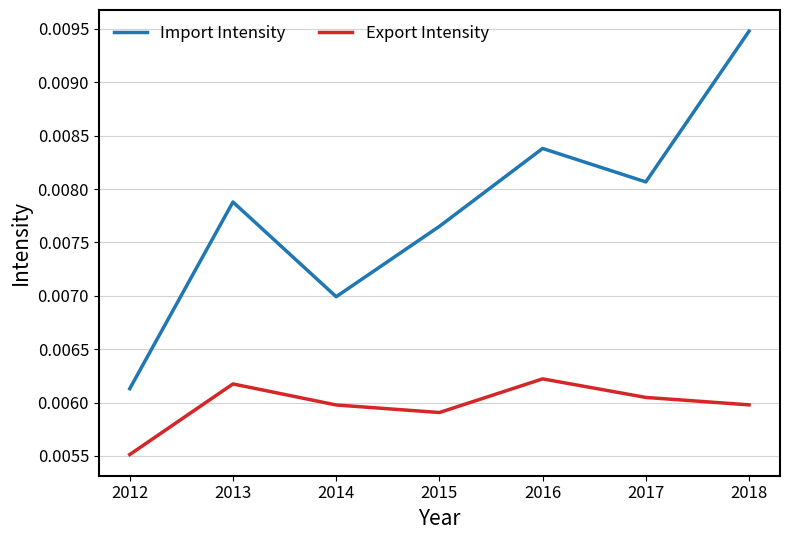

Which series has the largest total across all categories?

Import Intensity